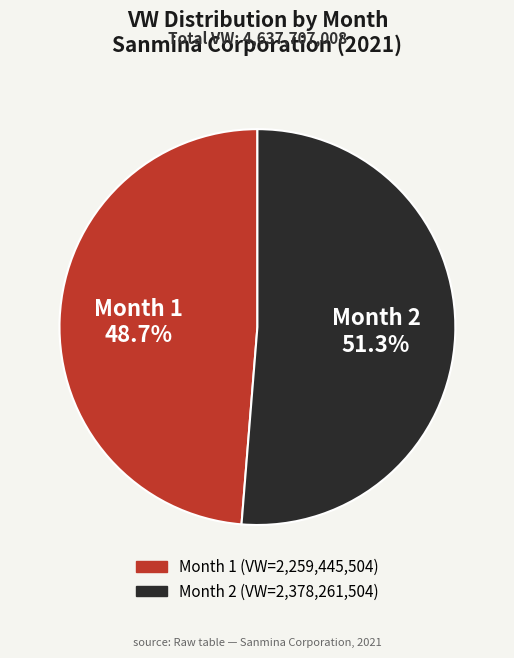

How many slices are in this pie chart?

2